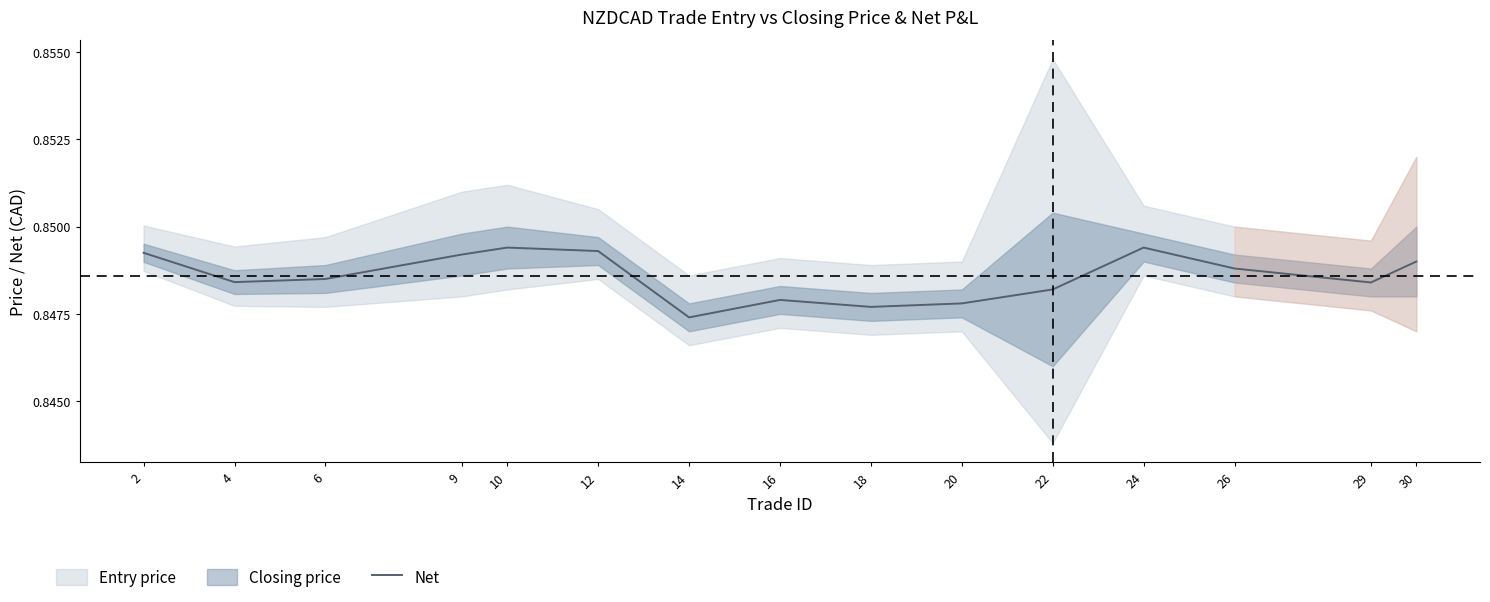

Reading right to left, extract all data points from this chart.

30=0.8	29=0.8	26=0.8	24=0.8	22=0.8	20=0.8	18=0.8	16=0.8	14=0.8	12=0.8	10=0.8	9=0.8	6=0.8	4=0.8	2=0.8